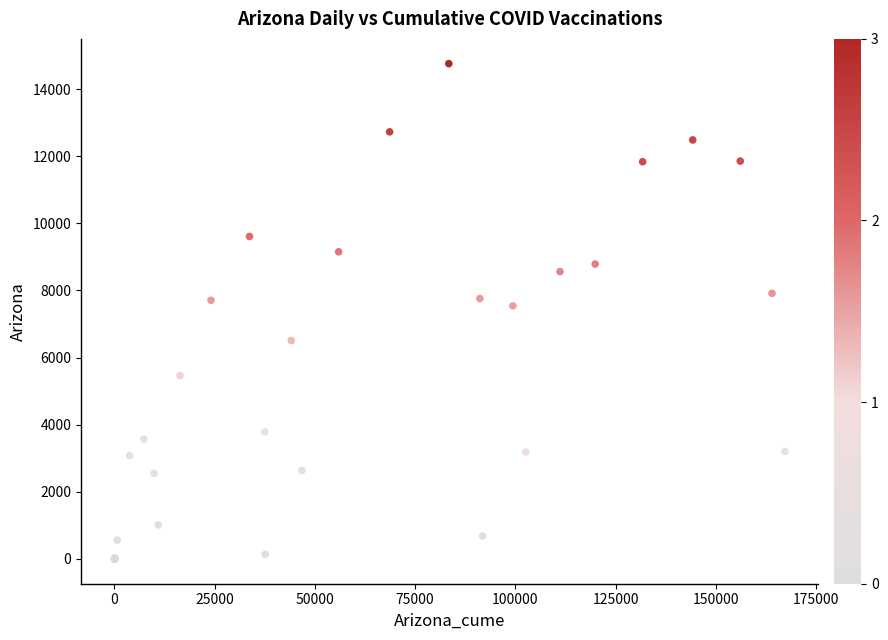

What Y value in the scatter plot is closest to 7379?

7542